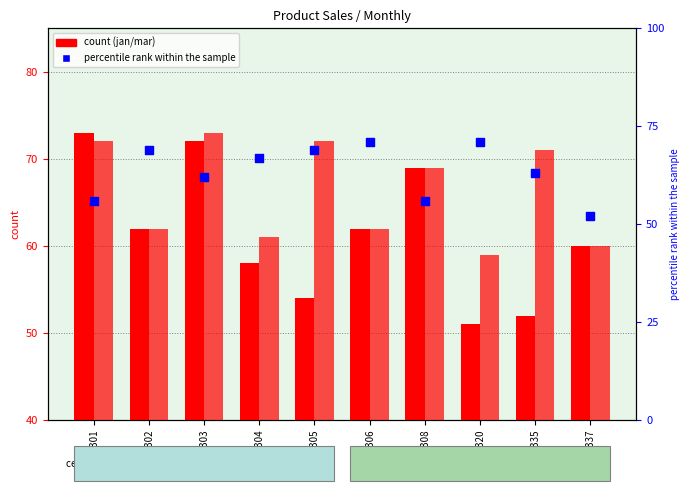

What is the total value across all series at P303?

207